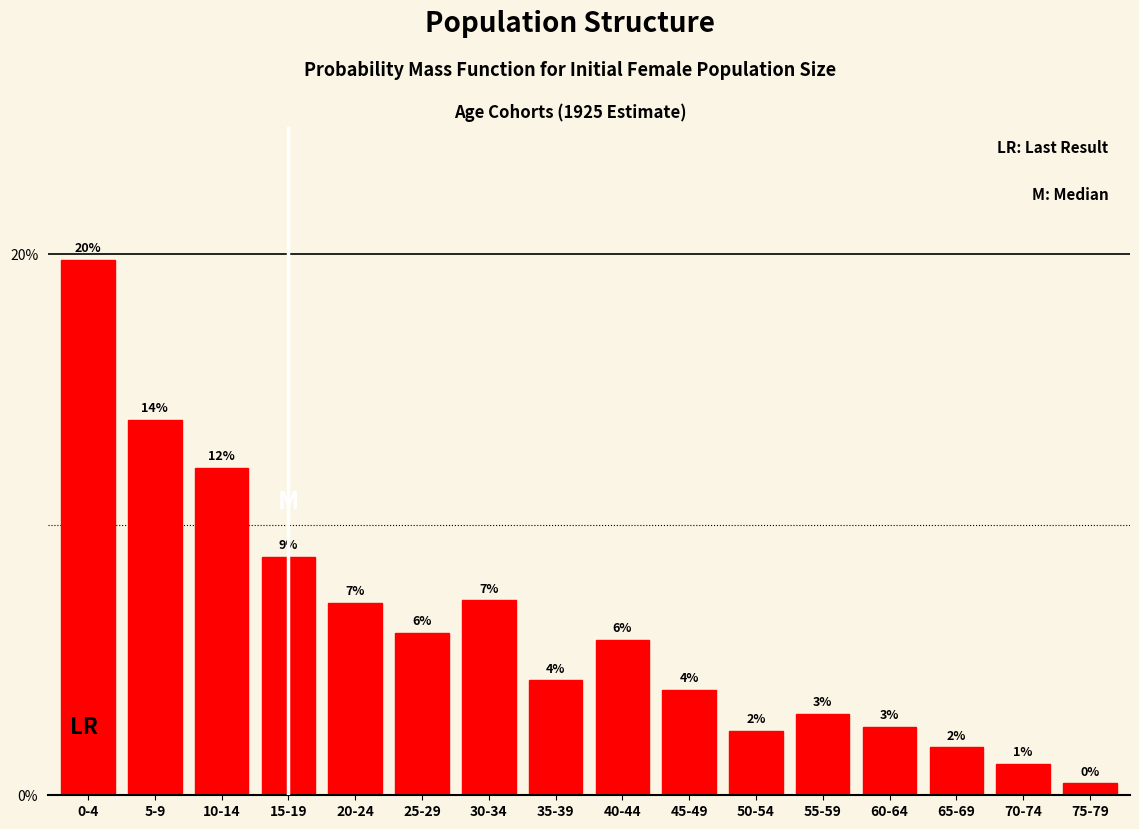

Does the chart contain any negative values?

No